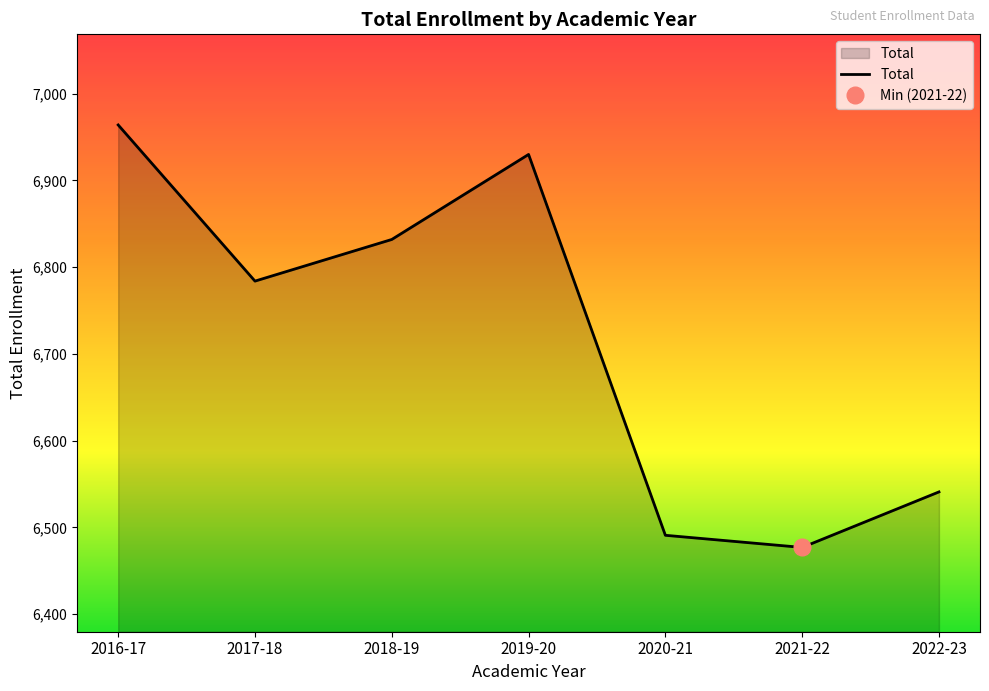

Where does the data first go above 6784?

2016-17